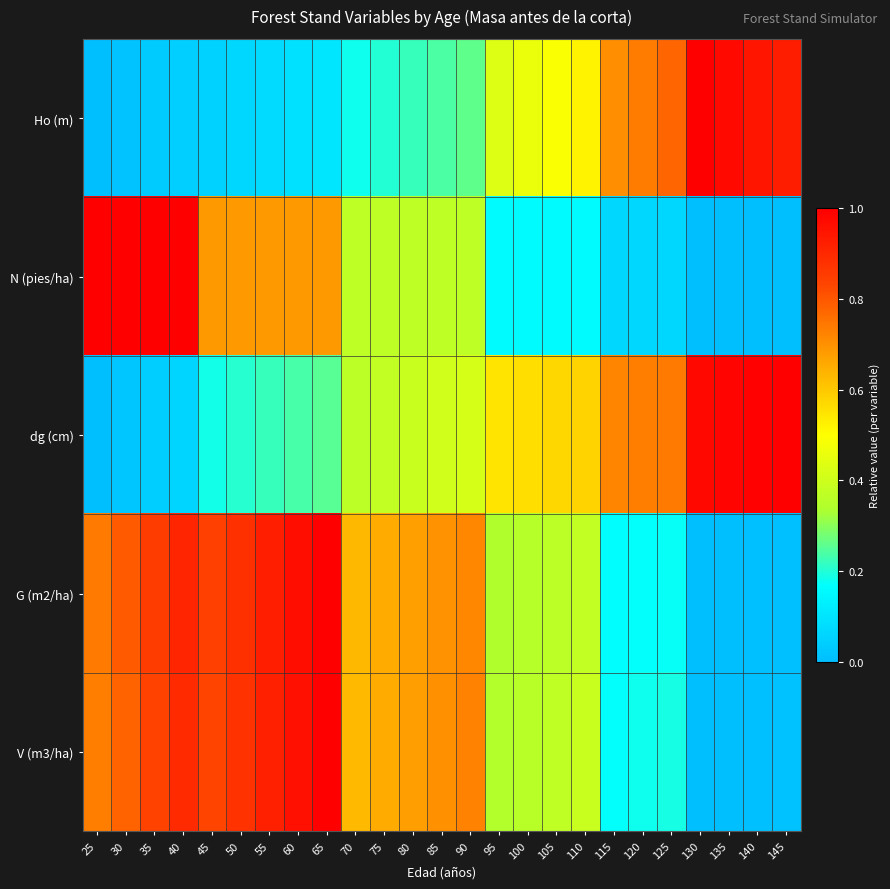

What is the difference between the highest and lowest values at 145?

1.0